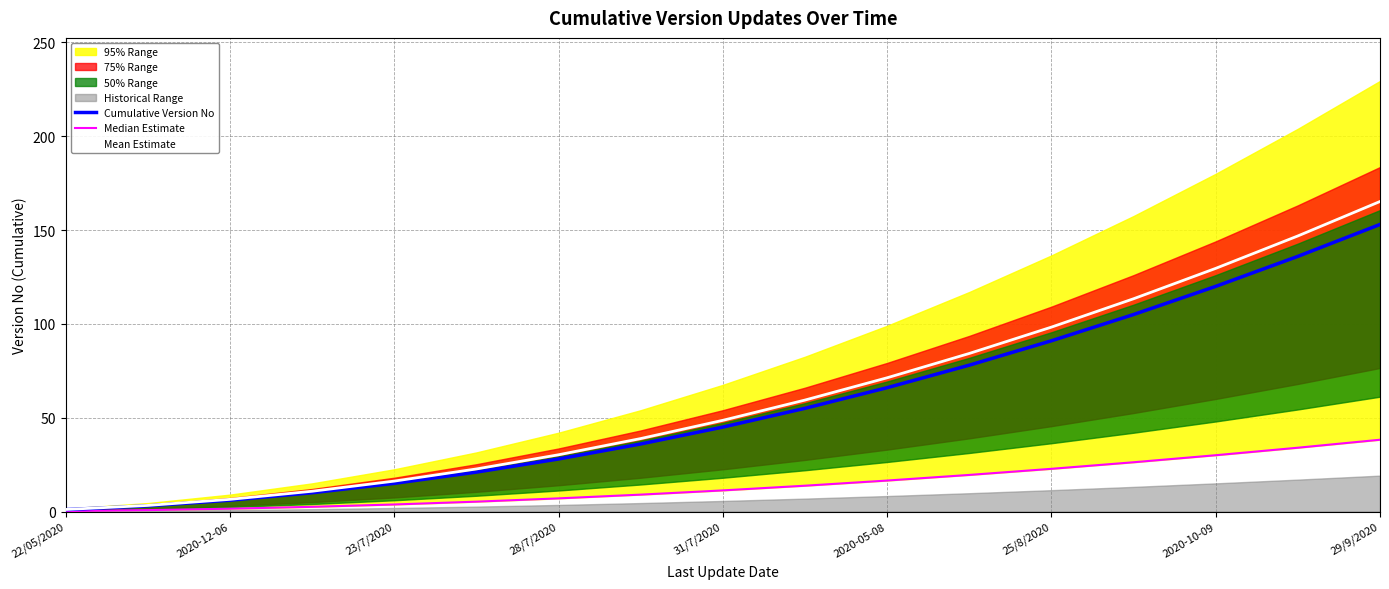

The value of Cumulative Version No at 2020-10-09 is 179.3. True or false?

False